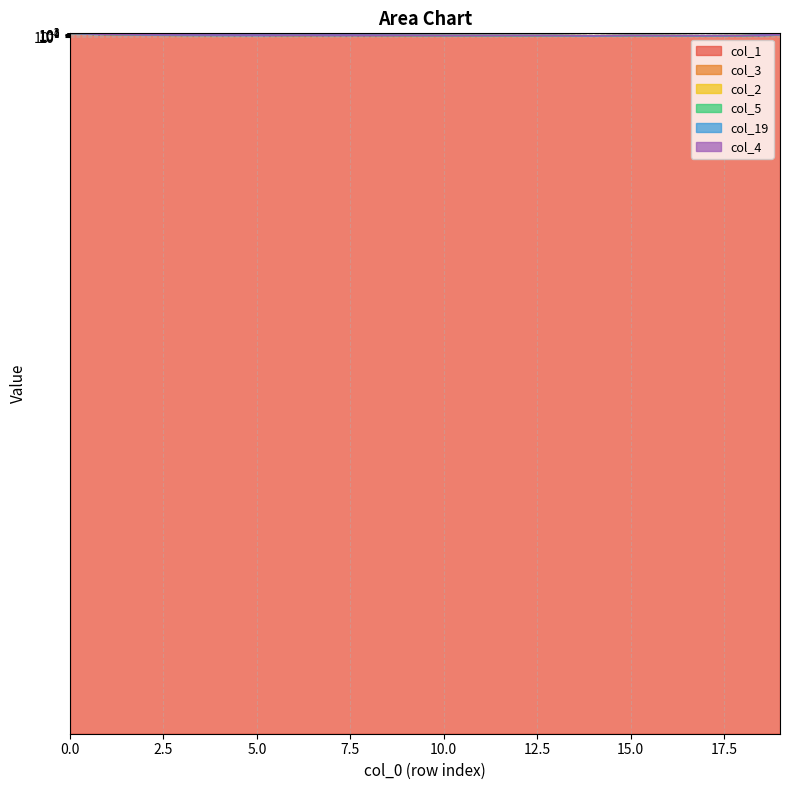

In col_4, how many points are lower than both neighbors (excluding endpoints)?

4